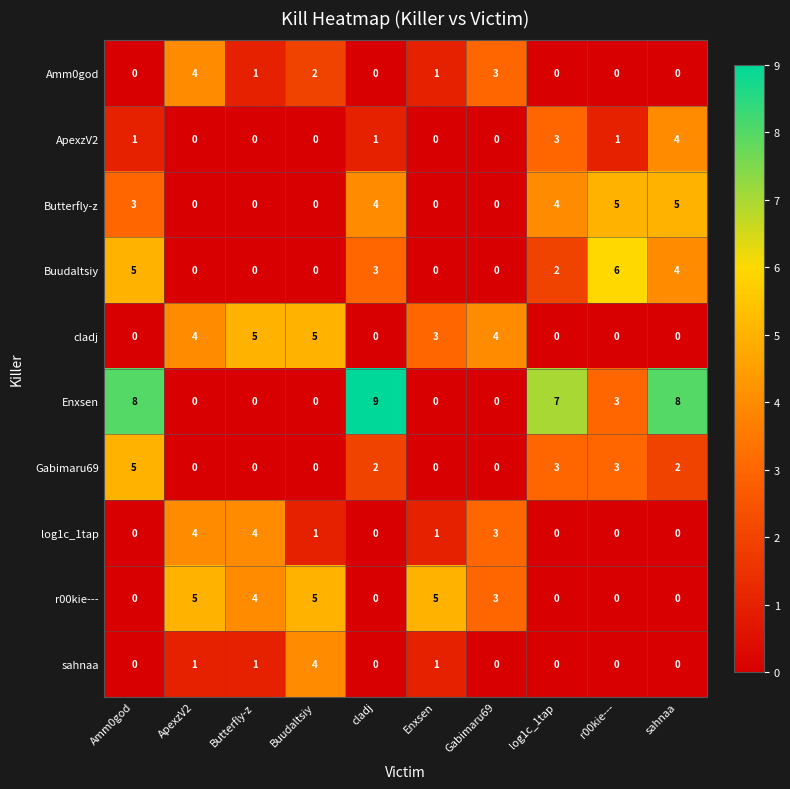

The value of Amm0god at ApexzV2 is 4. True or false?

True